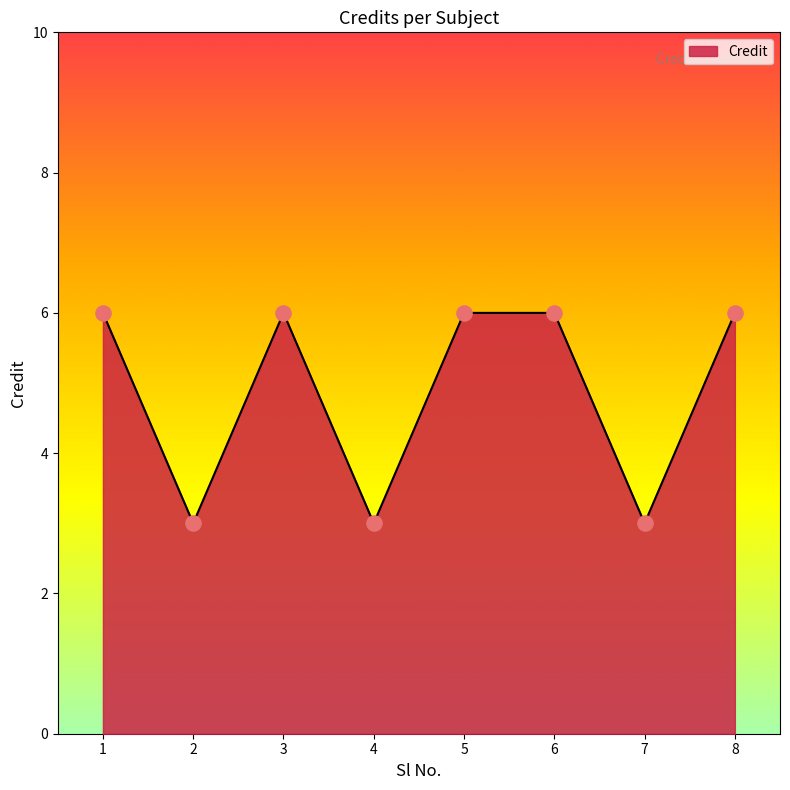

Approximately how many times larger is the value at 4 compared to 2?

1.0